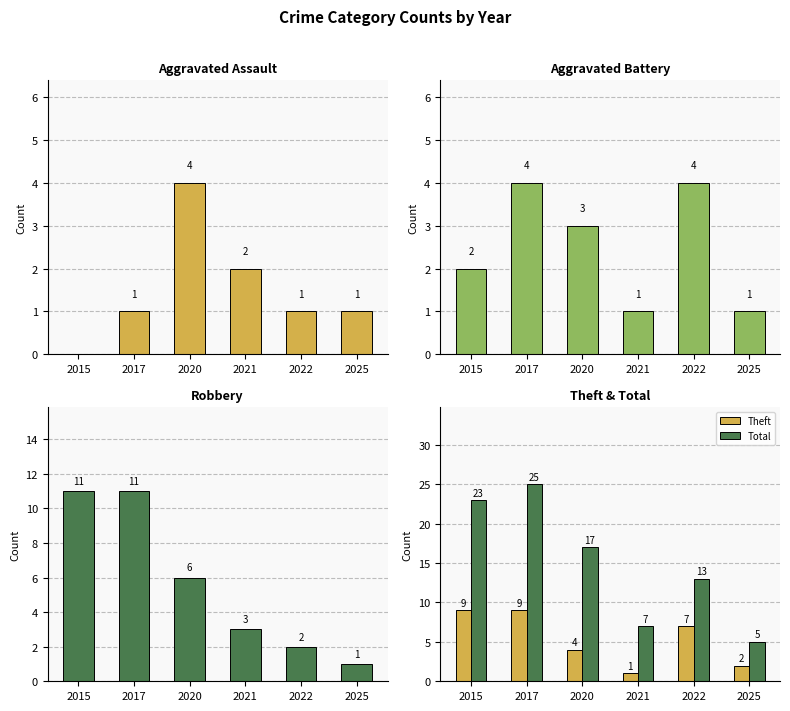

Which category has the lowest value across all series?

2015